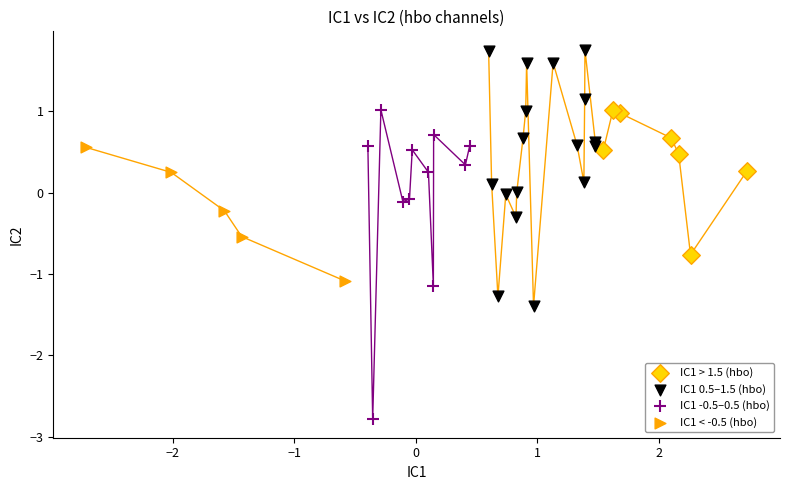

Which series contains the highest Y value?

IC1 0.5–1.5 (hbo)